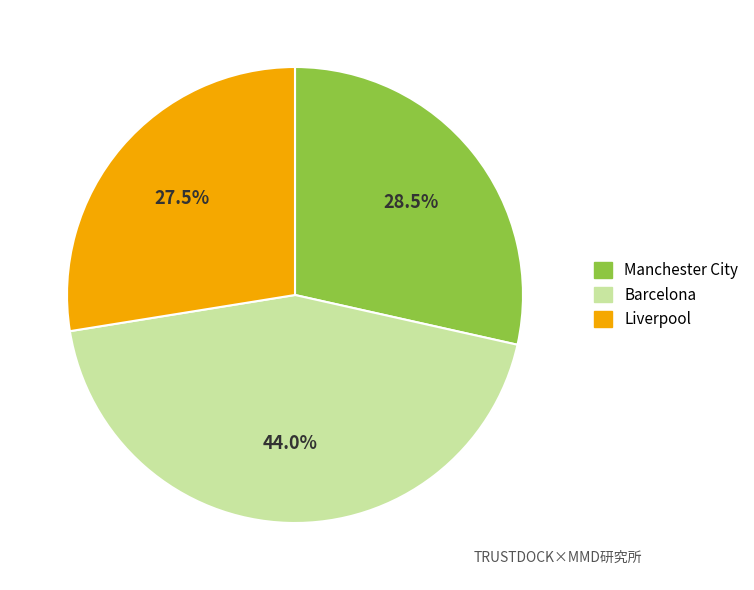

Between Liverpool and Manchester City, which is larger?

Manchester City